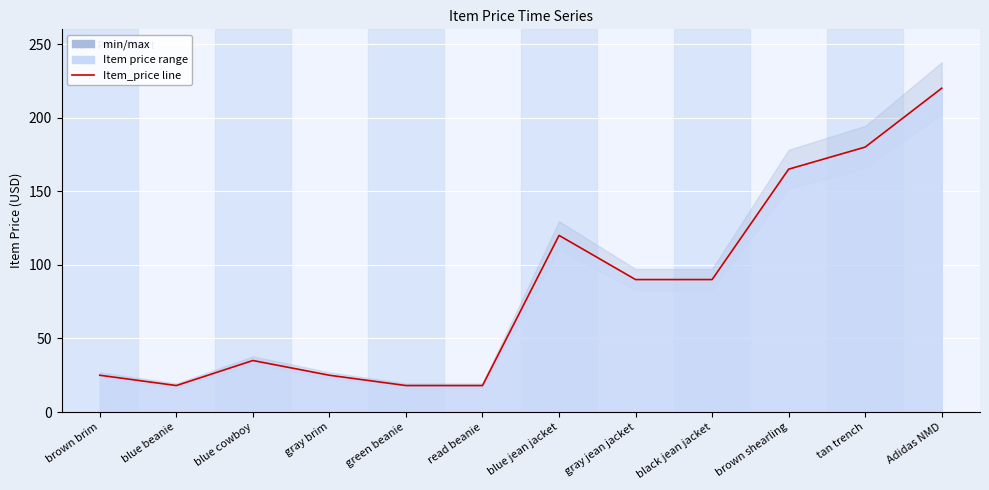

What is the greatest value displayed?

220